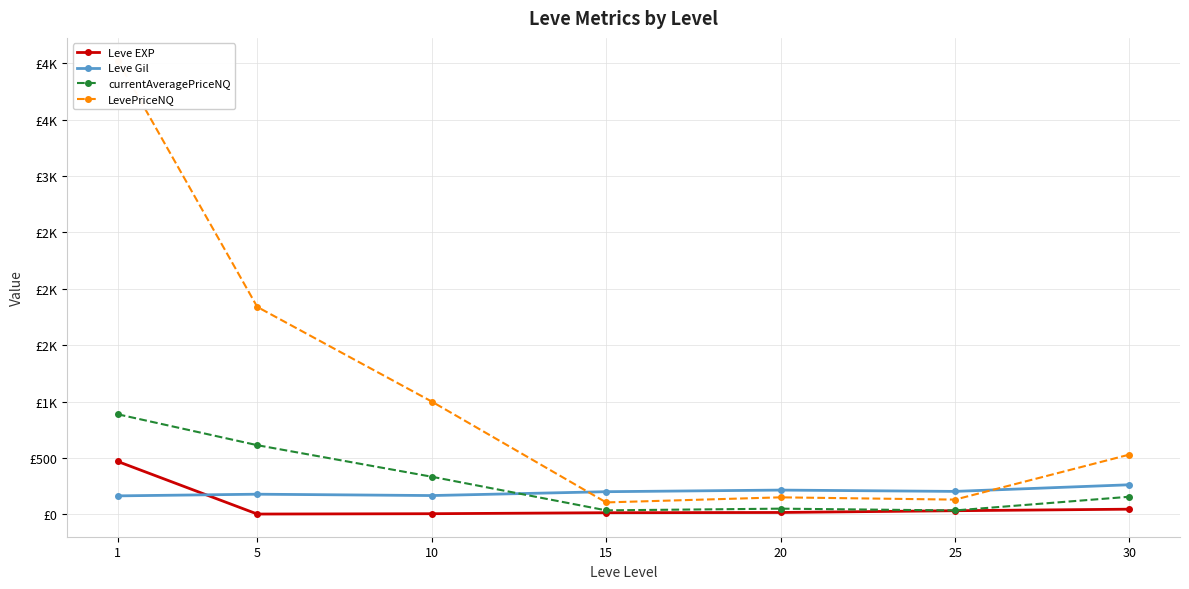

How many data points in Leve EXP are above 16?

4